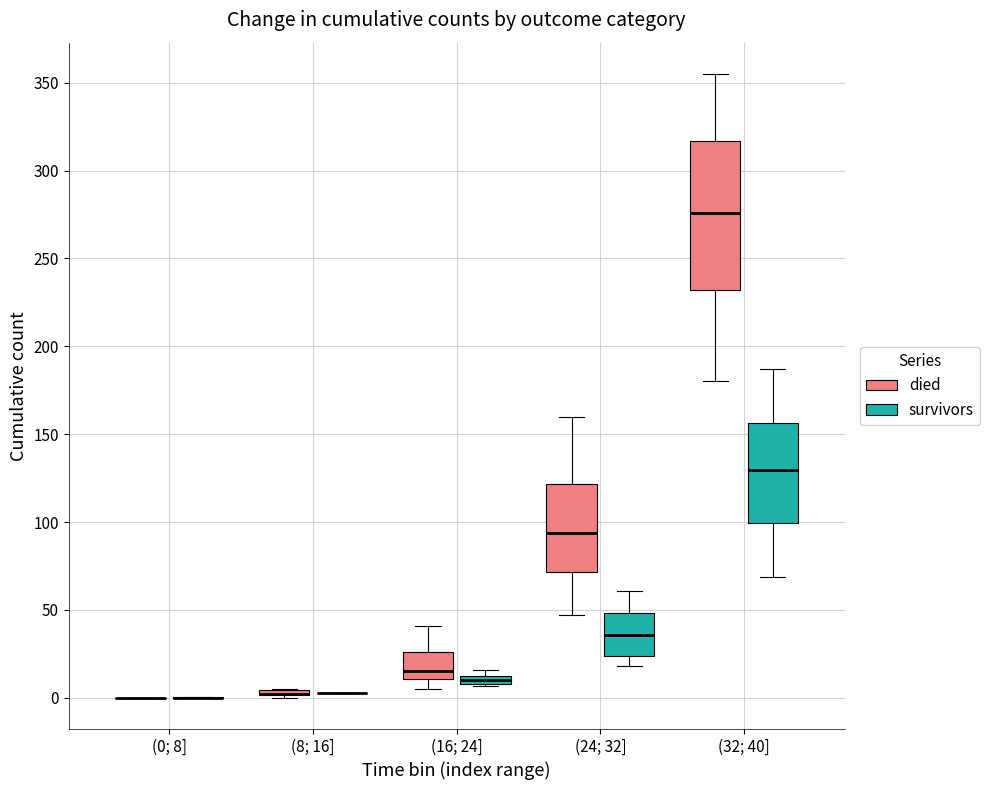

Where does the lower whisker of the box for (32; 40] (survivors) end on the y-axis? The values are not printed on the chart, so give them approximately, as read against the axis.

70